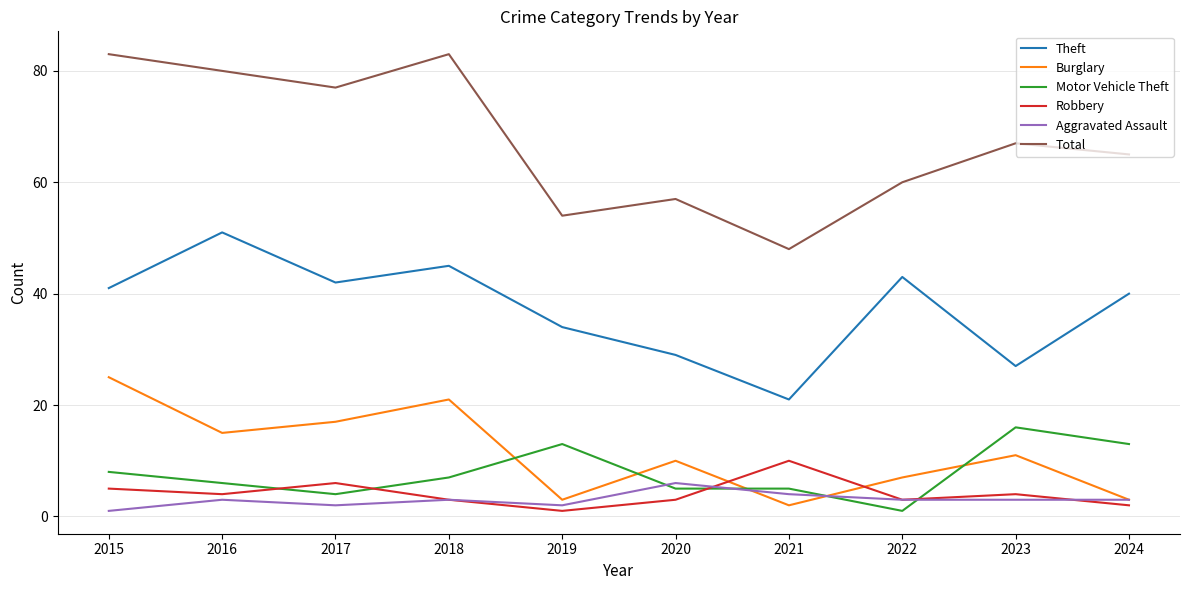

How many interior local valleys does the Burglary series have?

3